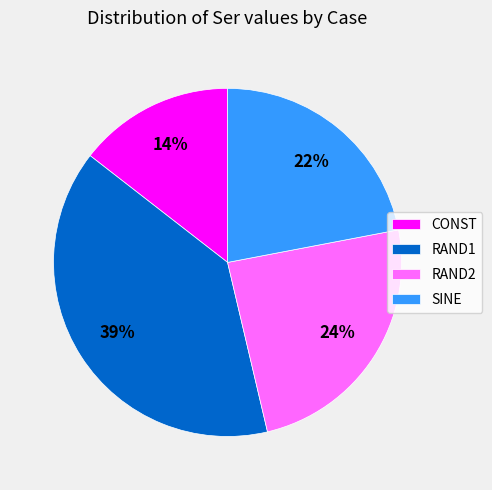

To the nearest percent, what is the combined percentage of SINE and CONST?

36%